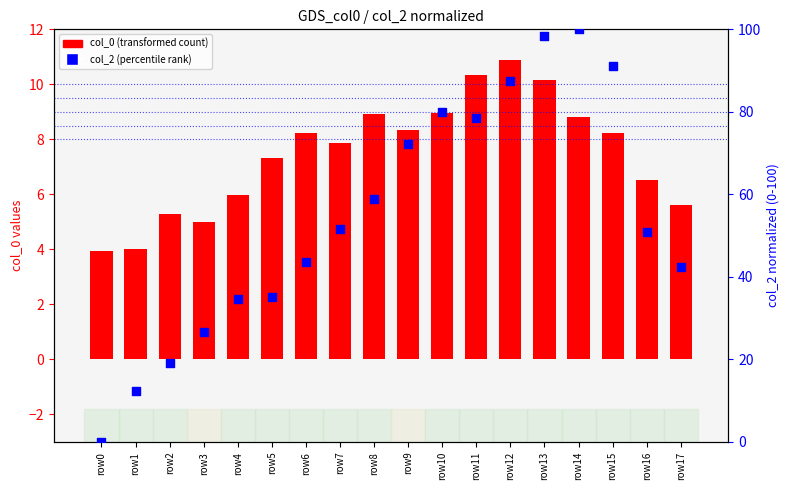

What are all the series names shown in the legend?

col_0 (transformed count), col_2 (percentile rank)